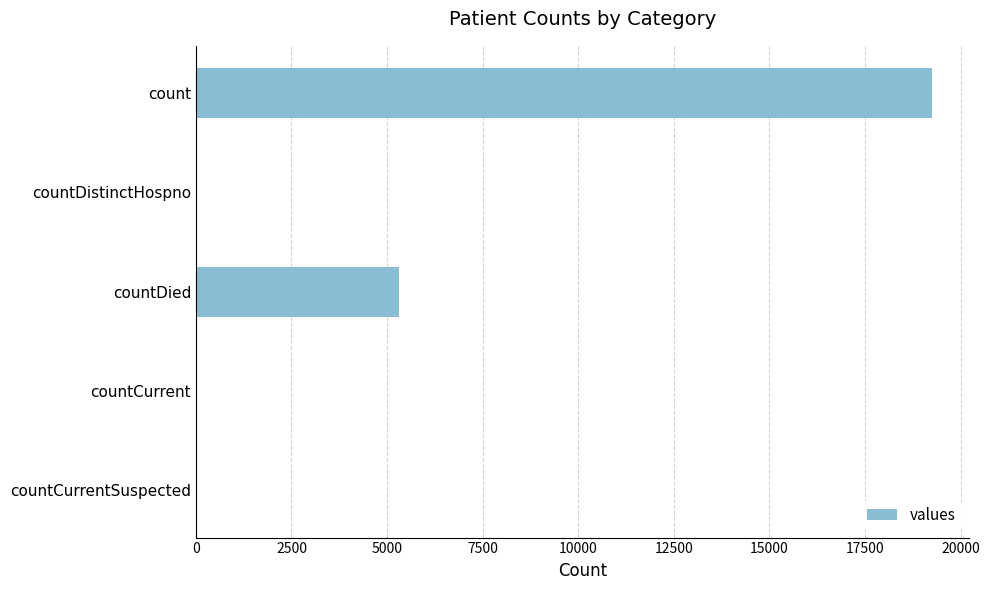

Between countCurrent and countDied, which is larger?

countDied